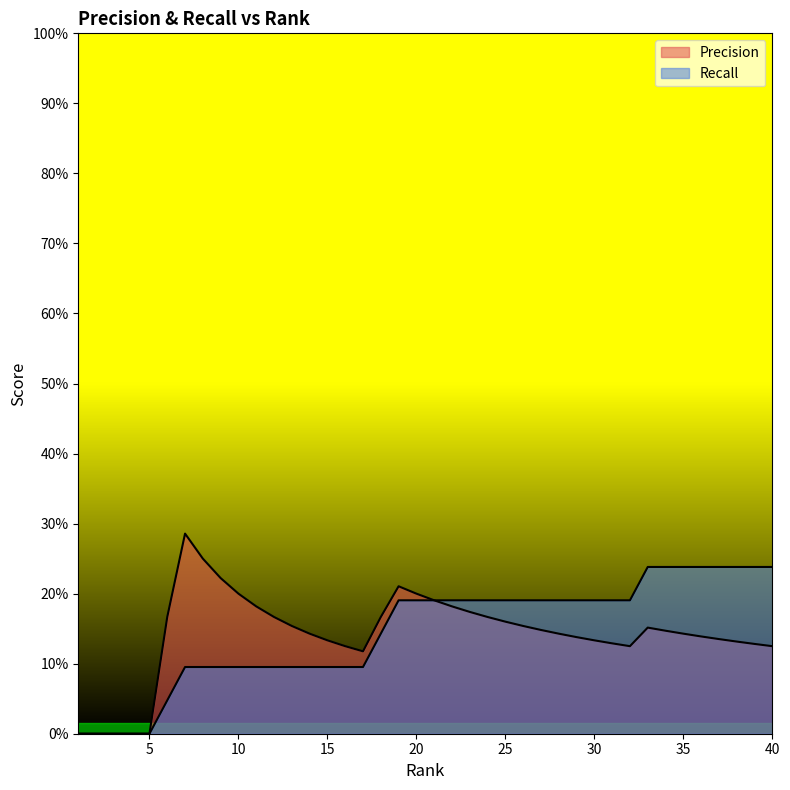

True or false: Recall and Precision cross at least once.

False